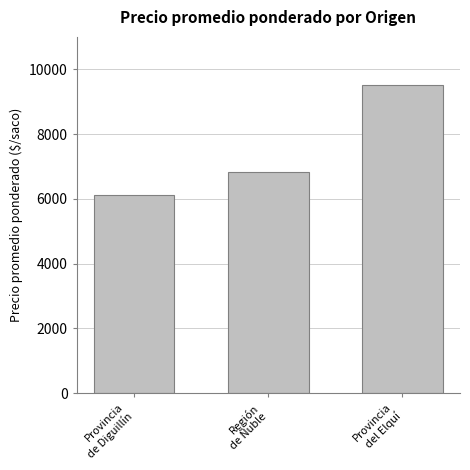

True or false: the data shows 16726 at Provincia
del Elquí.

False